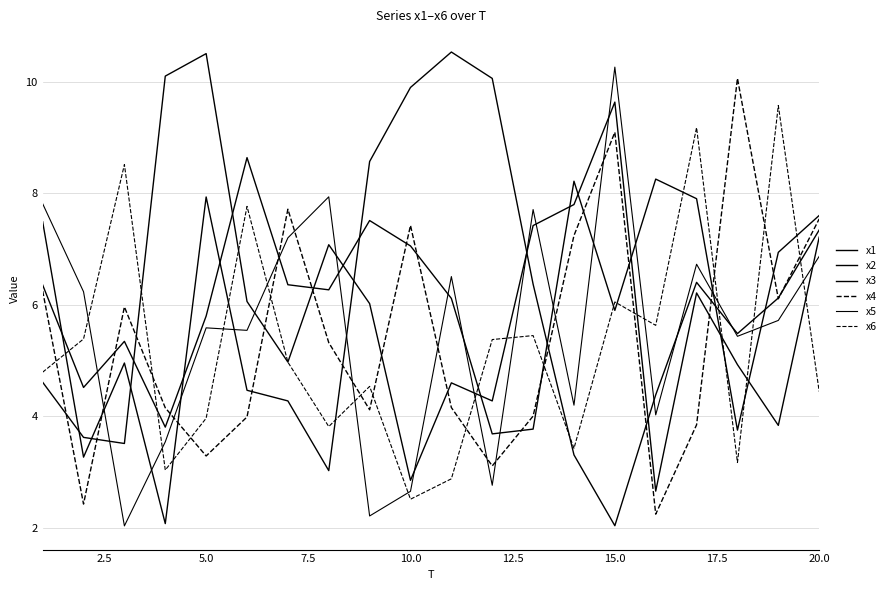

Is this an area chart (filled region under the line)?

No